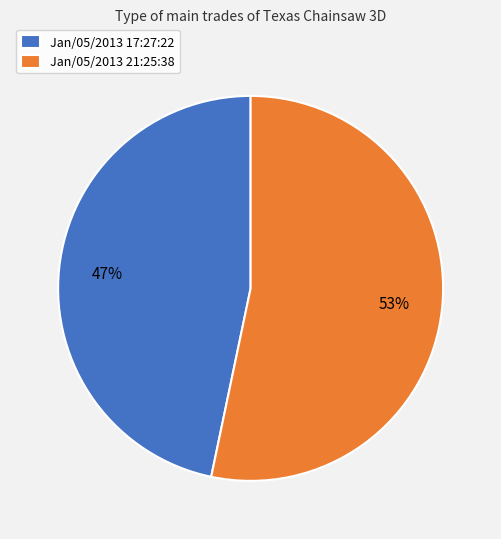

Do Jan/05/2013 17:27:22 and Jan/05/2013 21:25:38 together represent more than half of the pie?

Yes